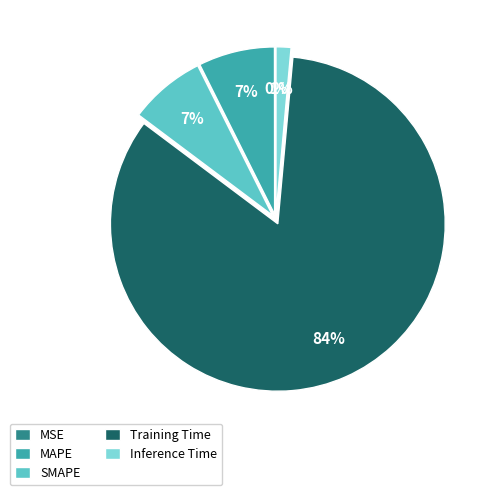

Which category has the biggest portion of the pie?

Training Time